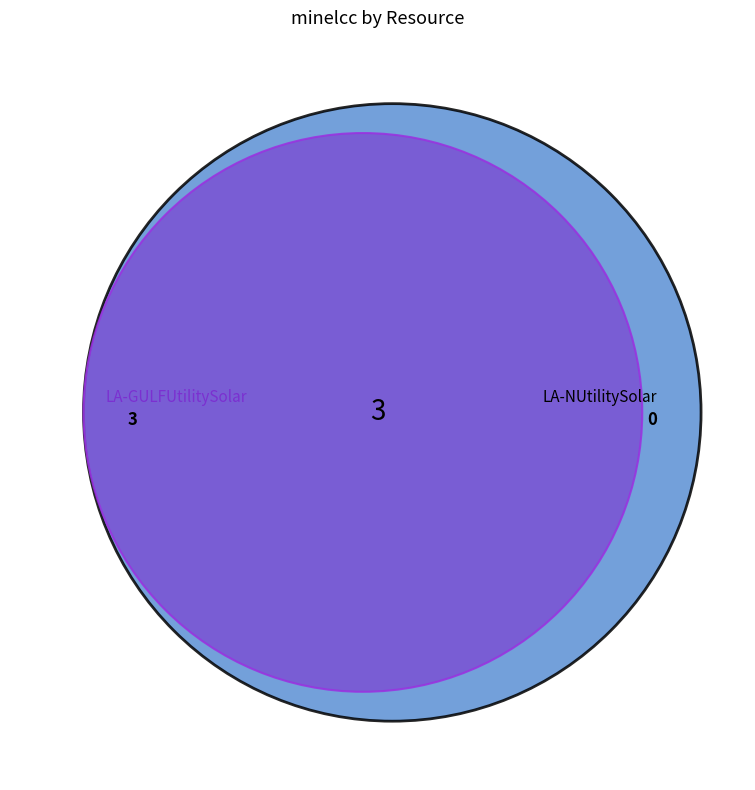

Which slice is the smallest?

LA-NUtilitySolar